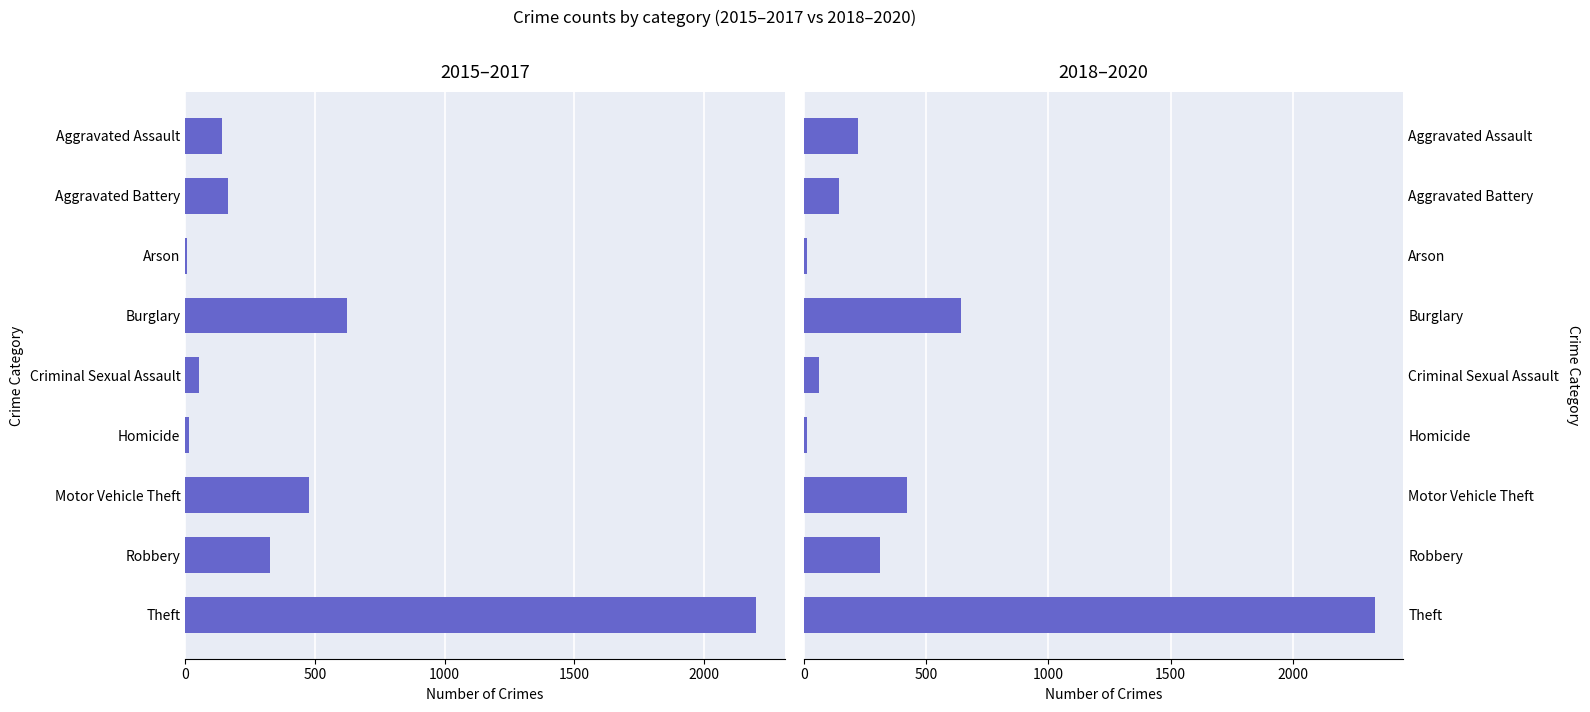

Reading left to right, list all the values displayed in this chart.

2015–2017: 140	164	7	622	51	14	479	325	2203
2018–2020: 221	145	15	645	61	14	423	313	2336